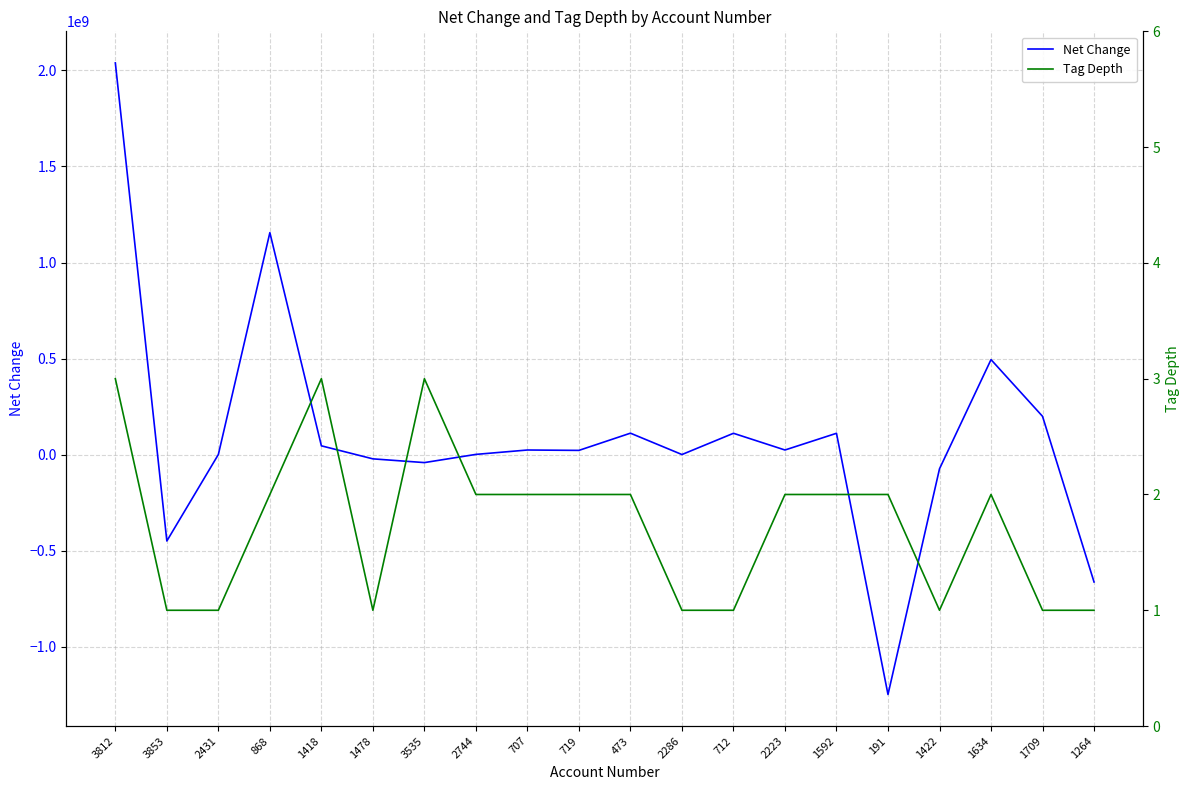

Is it true that Net Change equals 3550536059 at 3812?

False